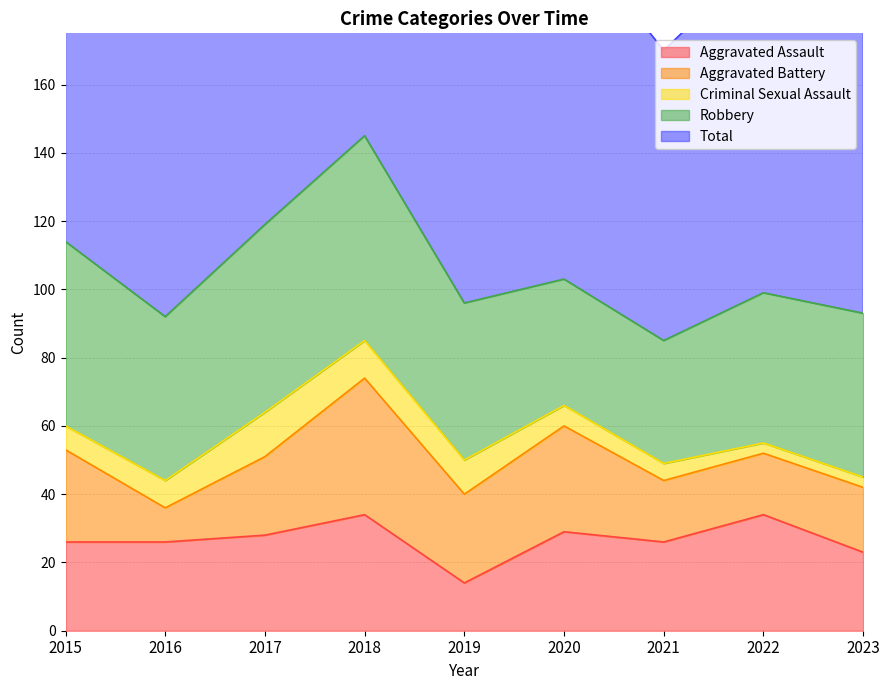

How many lines are shown in the chart?

5